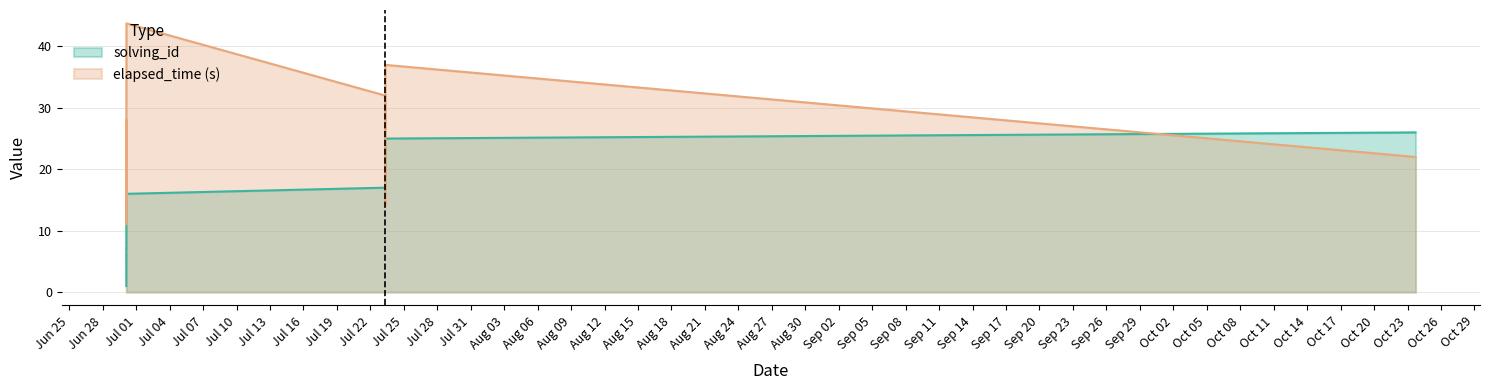

Which series has the widest spread of values?

elapsed_time (s)